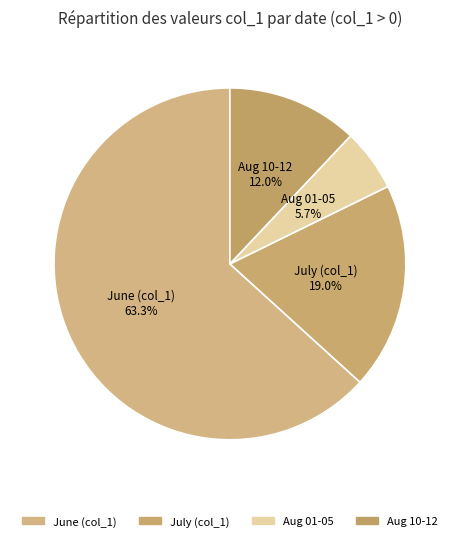

Combined, what portion of the pie is June (col_1) and July (col_1)?

82.3%